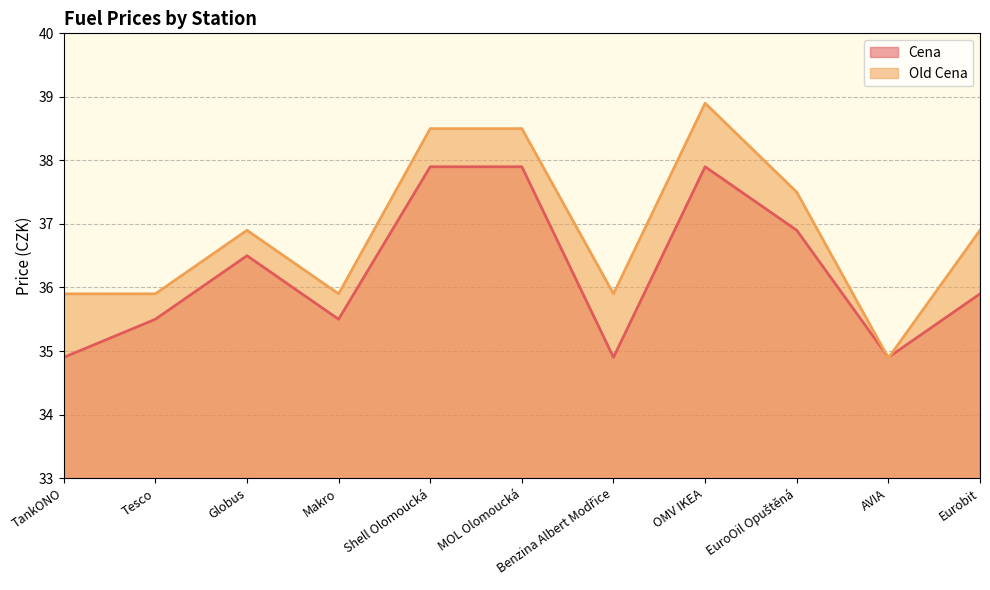

The Cena series shows 35.9 at Eurobit. True or false?

True